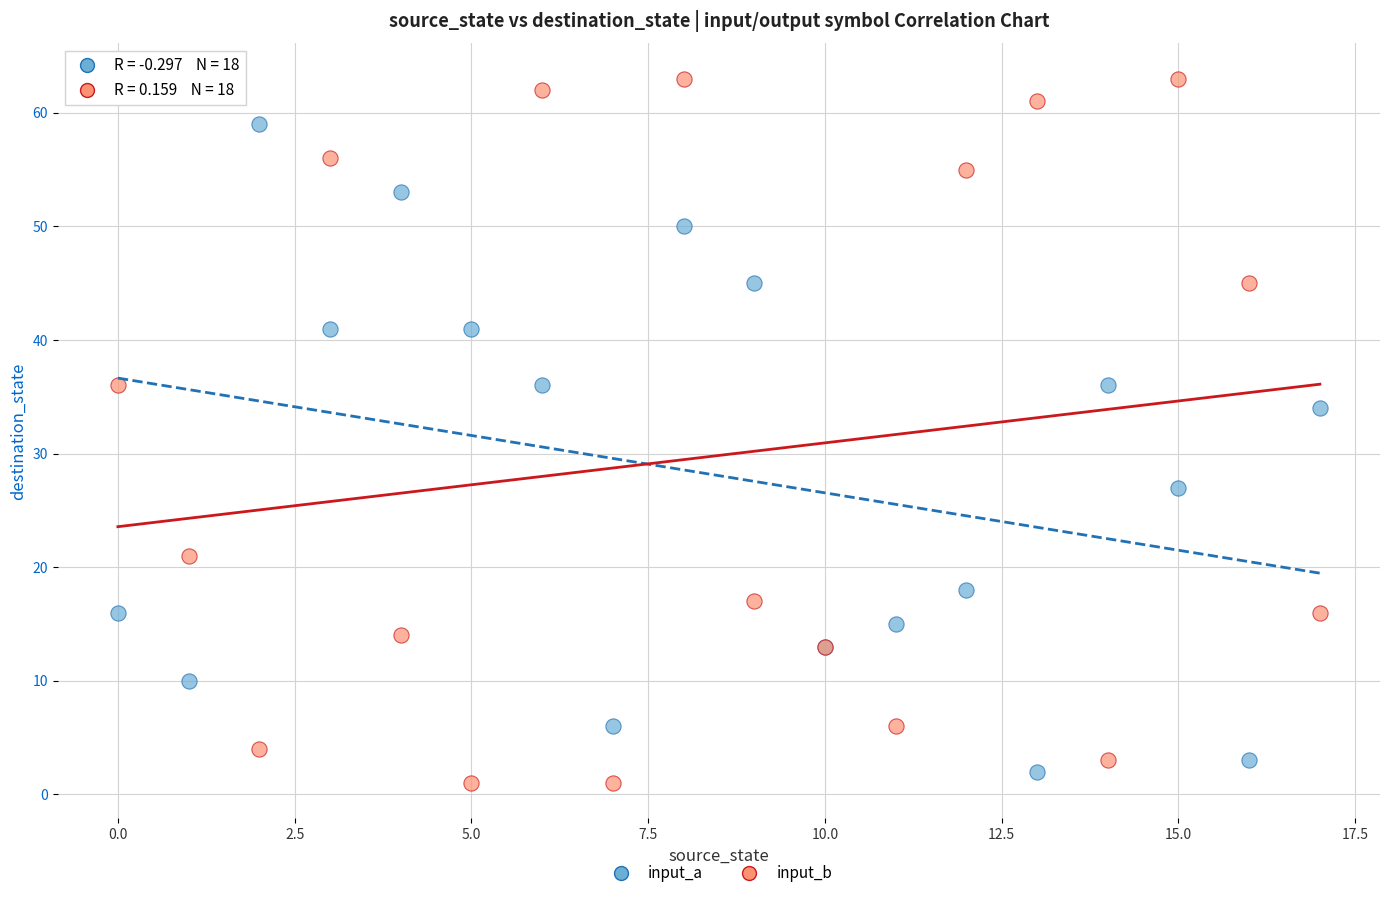

Across all series, what Y value is closest to 32?

34